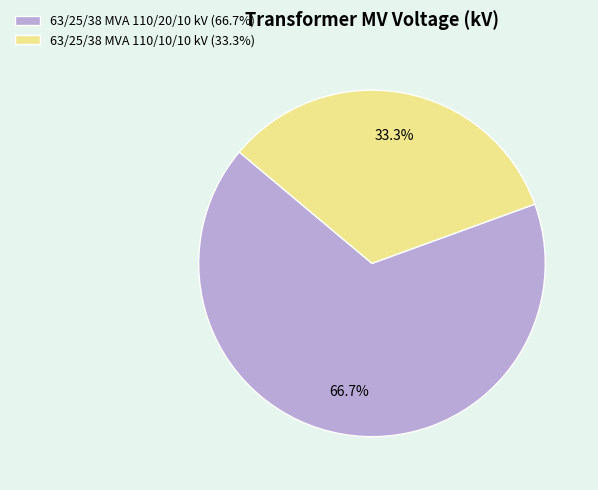

To the nearest percent, what is the difference between the largest and smallest slice percentages?

33%